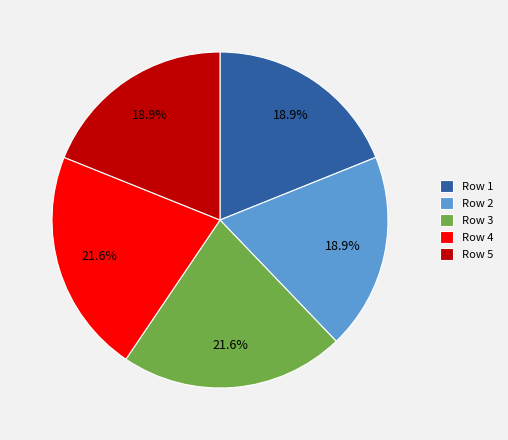

Does any single category account for the majority?

No